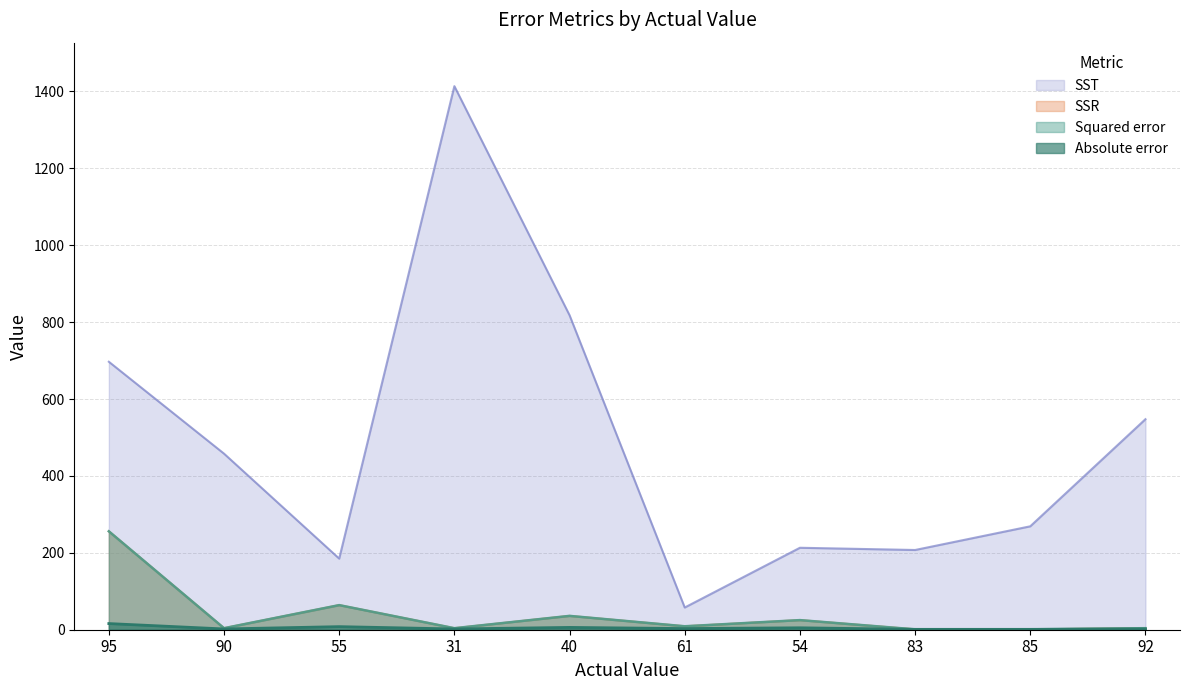

The value of SST at 55 is 185.0. True or false?

True